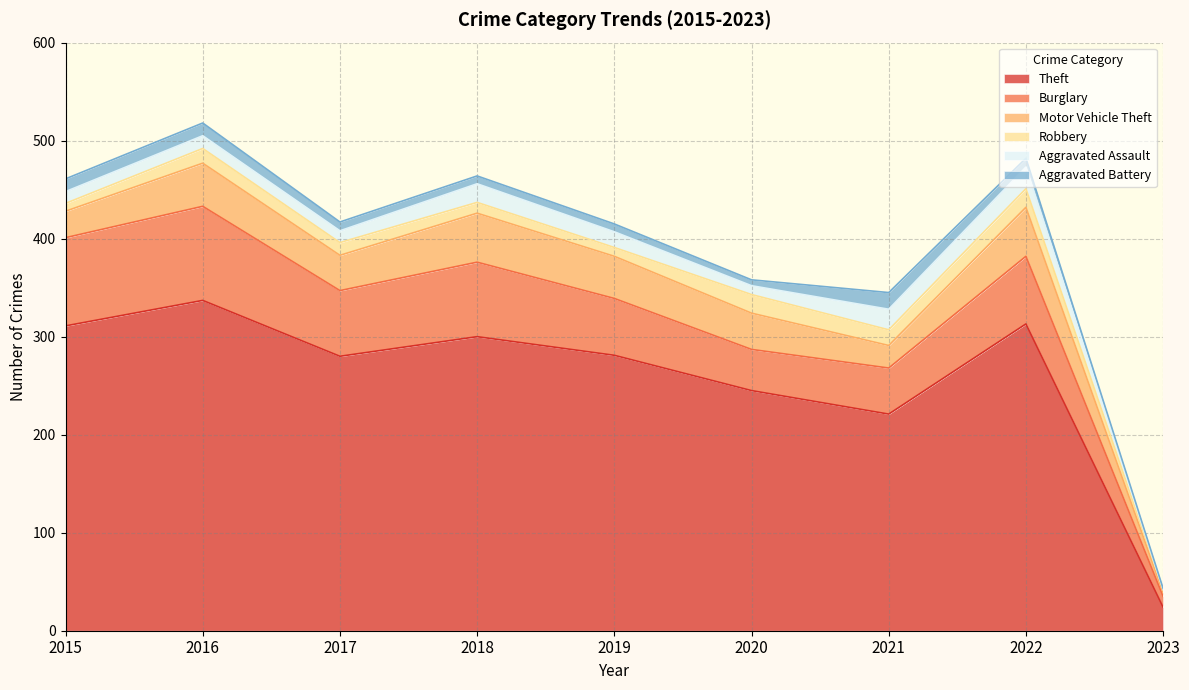

Is it true that Aggravated Battery equals 1 at 2023?

False